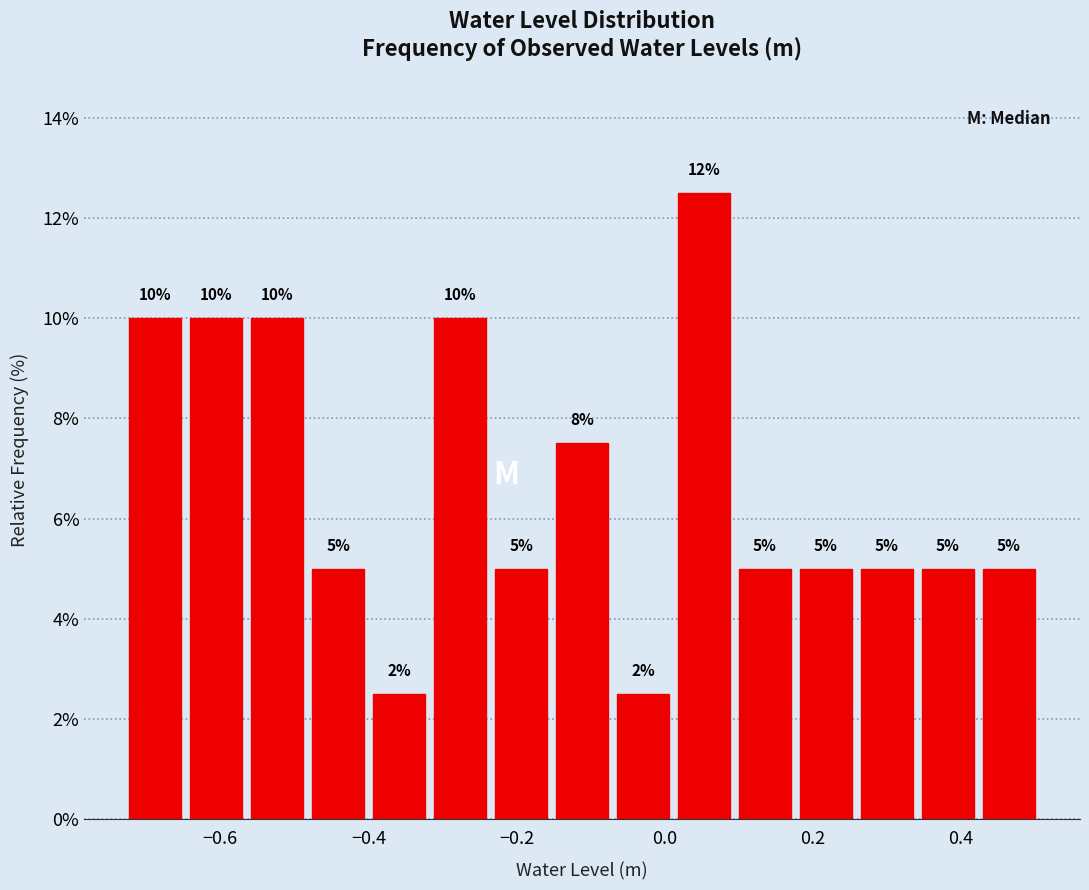

Which range on the x-axis has the tallest bar?

0.02 to 0.10